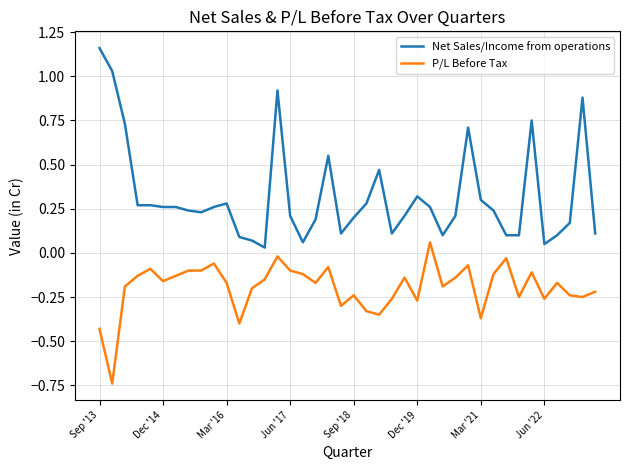

Which series has the largest range (max minus min)?

Net Sales/Income from operations